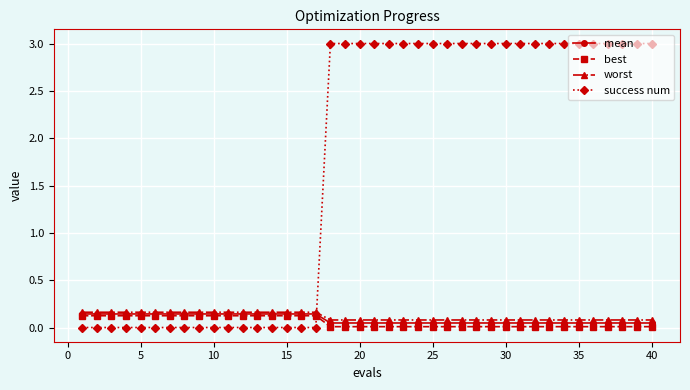

Count the number of data series in this chart.

4